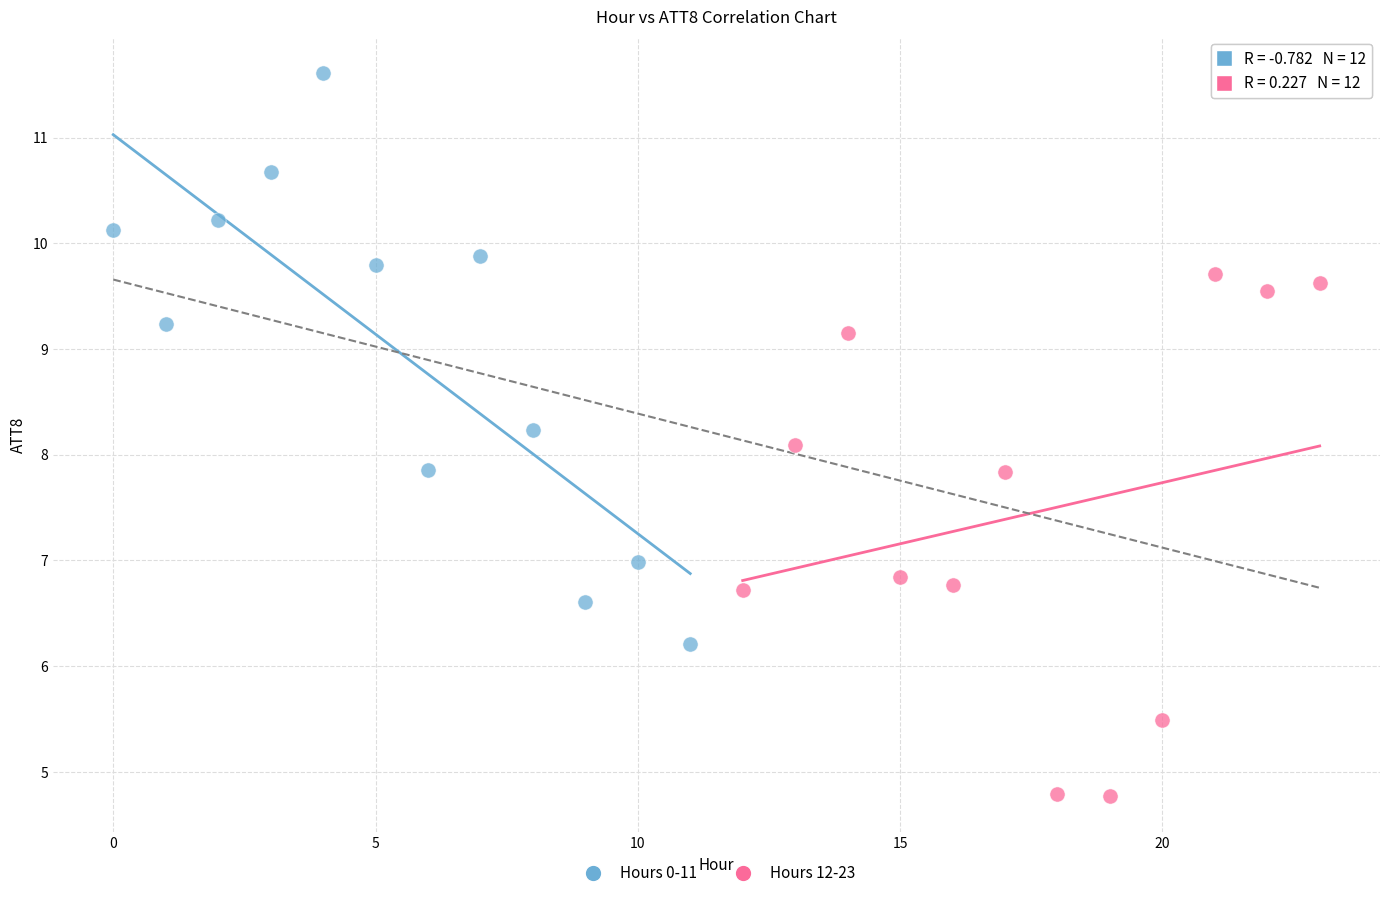

Which series contains the lowest Y value?

Hours 12-23